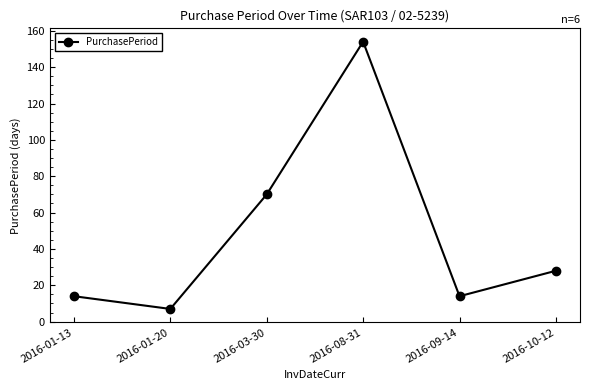

How many lines are shown in the chart?

1